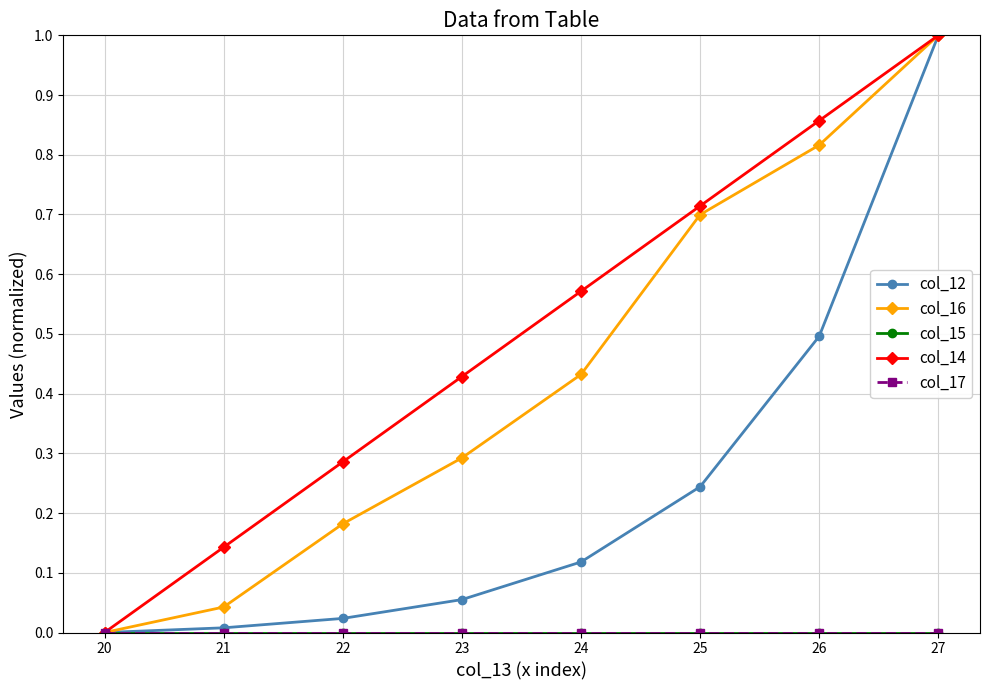

Which category has the lowest value in the col_16 series?

20